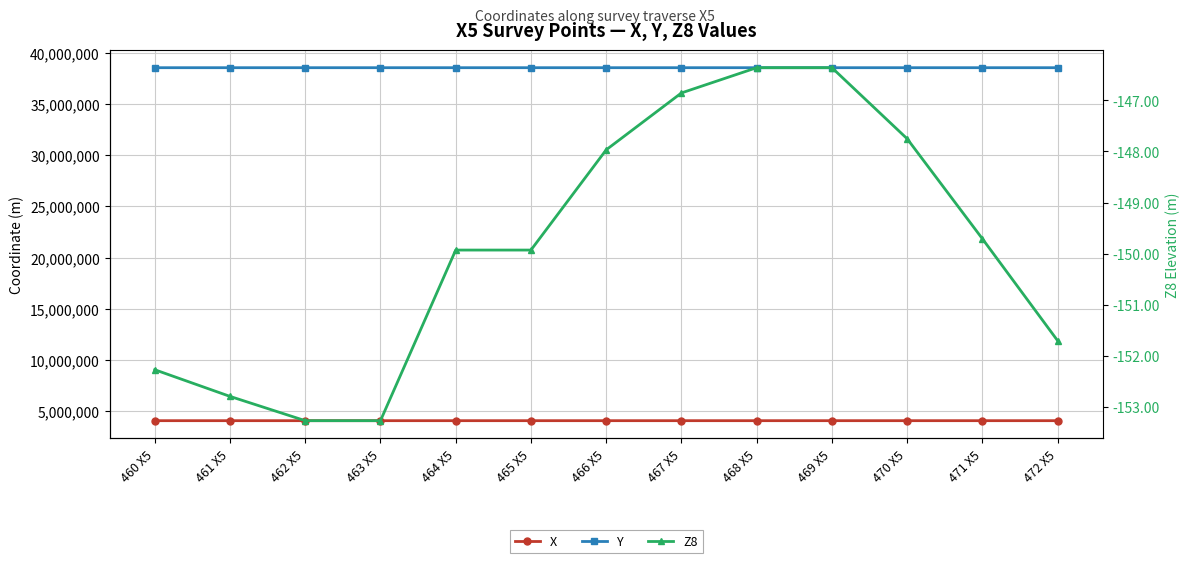

What is the spread (max minus min) of values at 471 X5?

38537844.7